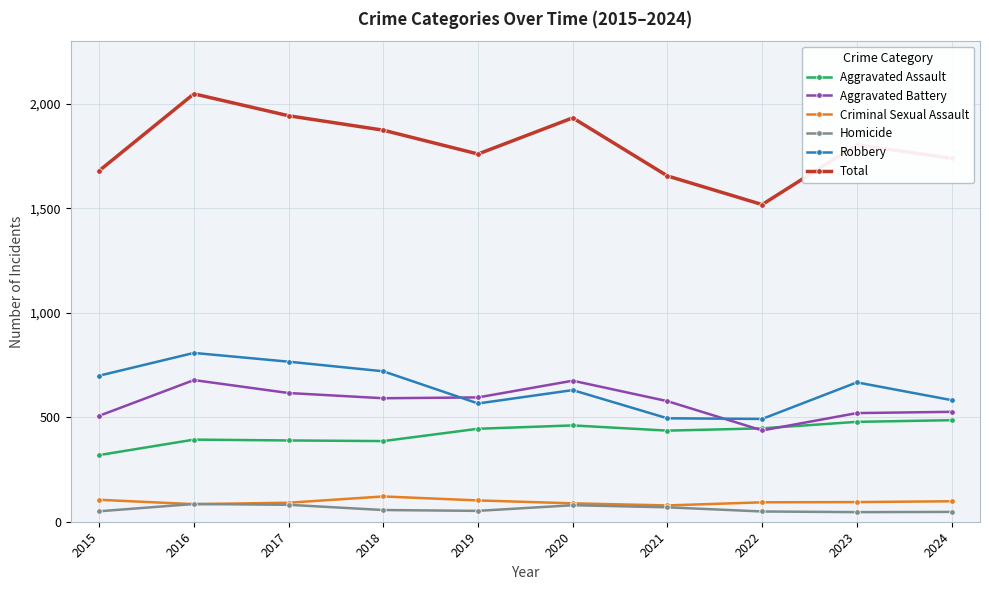

Does the chart have visible grid lines?

Yes